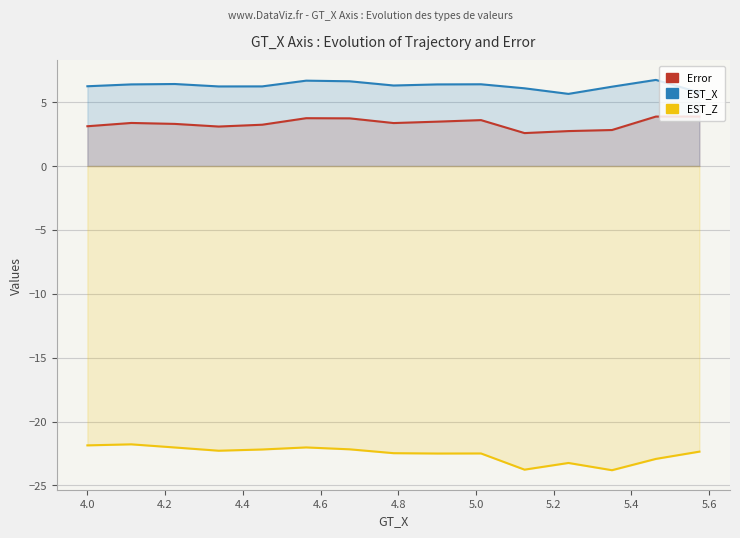

Which series has the largest total across all categories?

EST_X